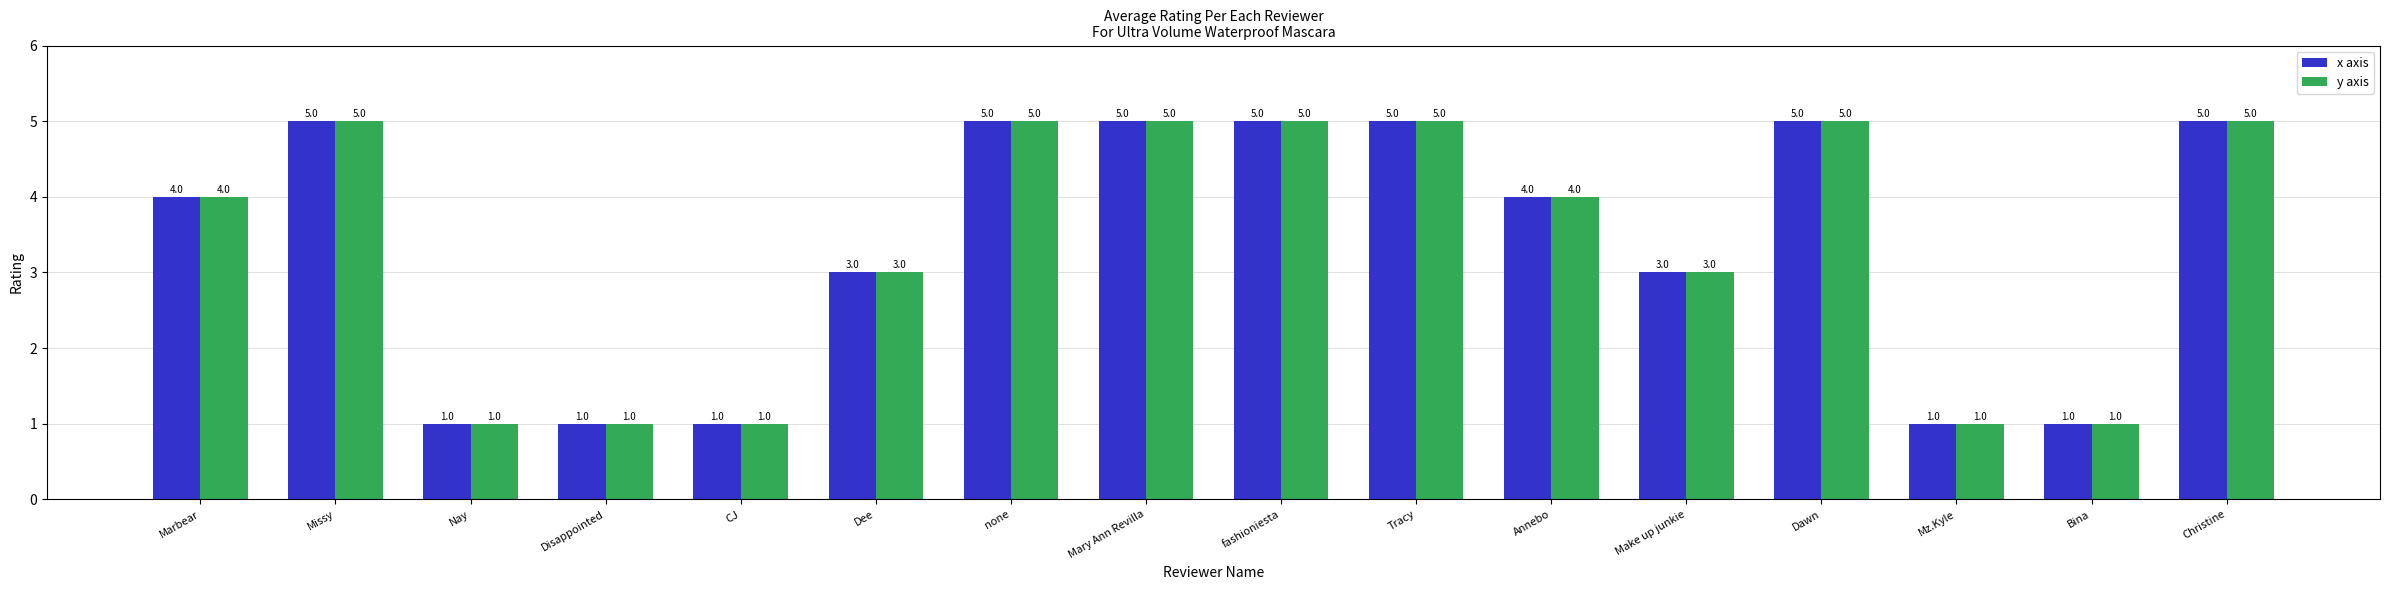

What is the sum of all y axis values?

54